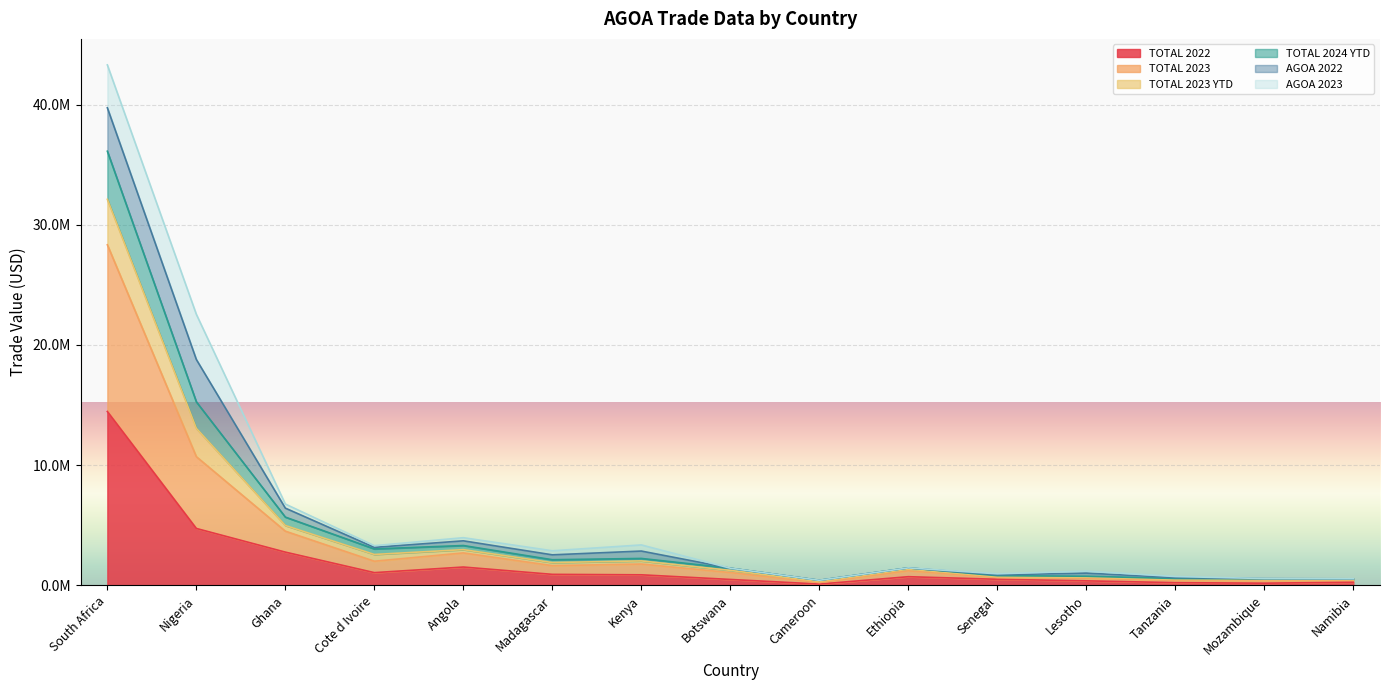

Where does the TOTAL 2022 series first go above 716963?

South Africa